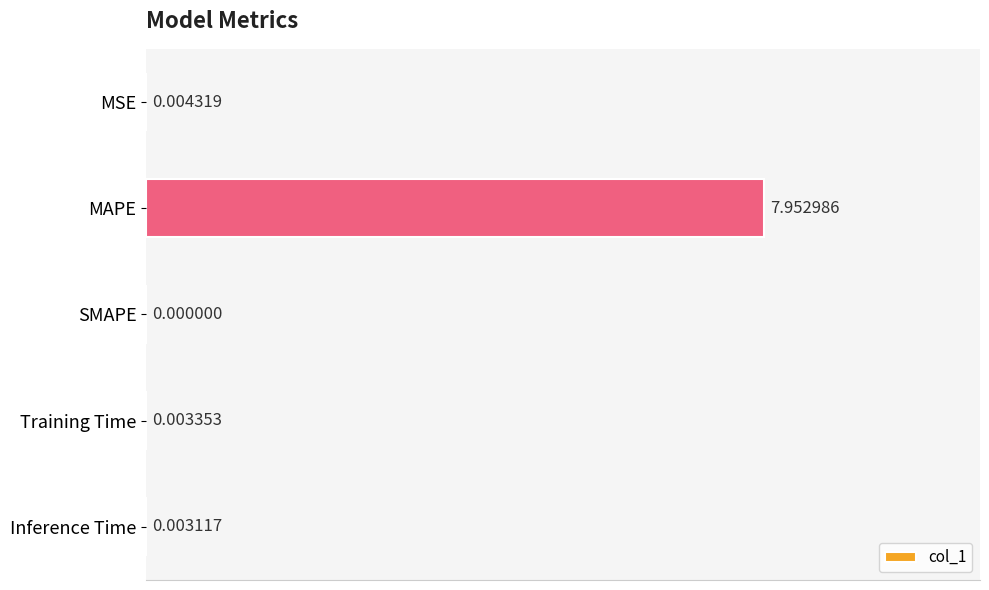

What is the change in value from MAPE to Inference Time?

-7.9